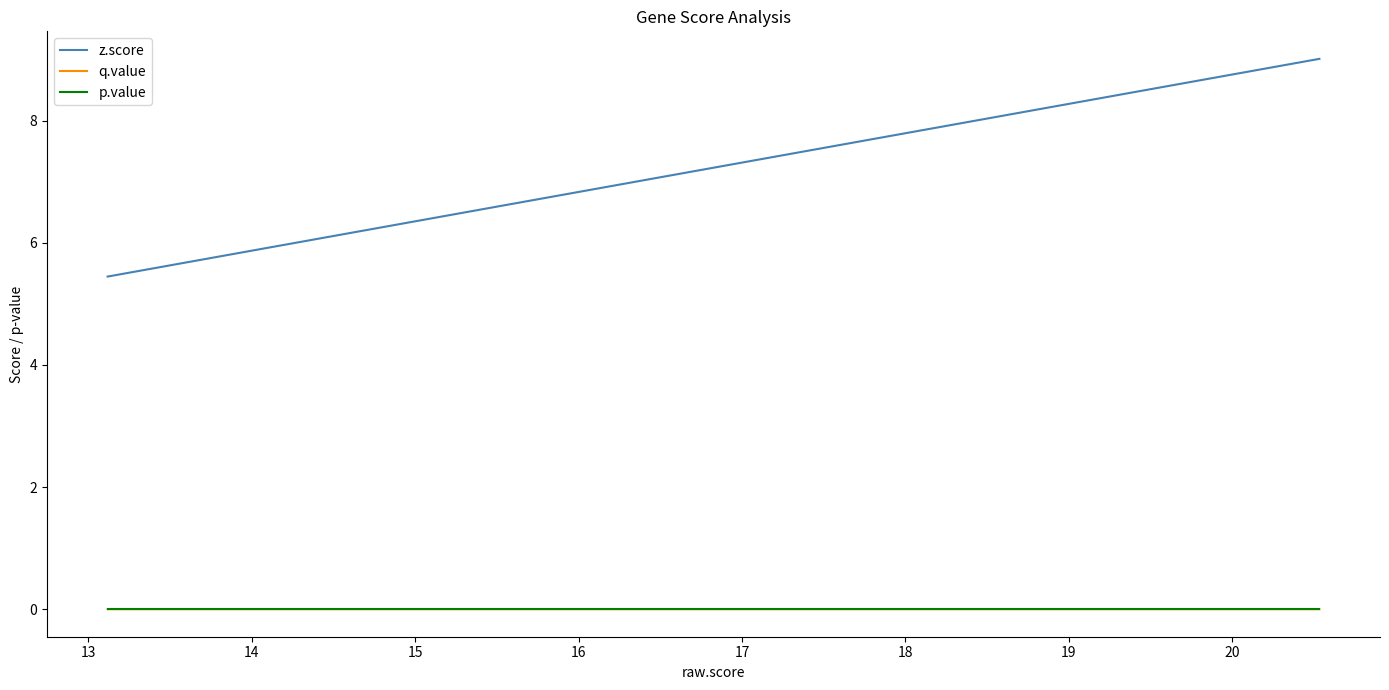

True or false: q.value and z.score cross at least once.

False